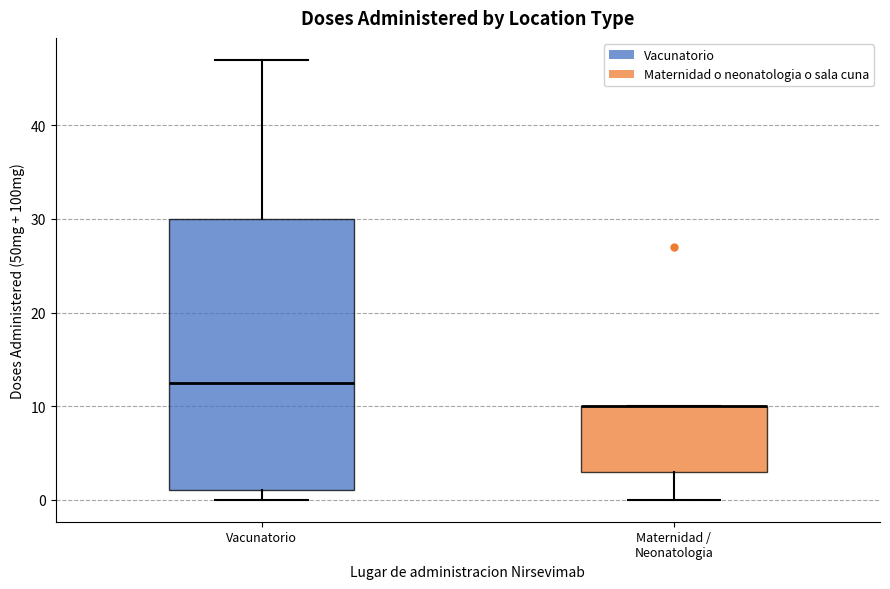

Where does the upper whisker of the box for Vacunatorio end on the y-axis? The values are not printed on the chart, so give them approximately, as read against the axis.

47